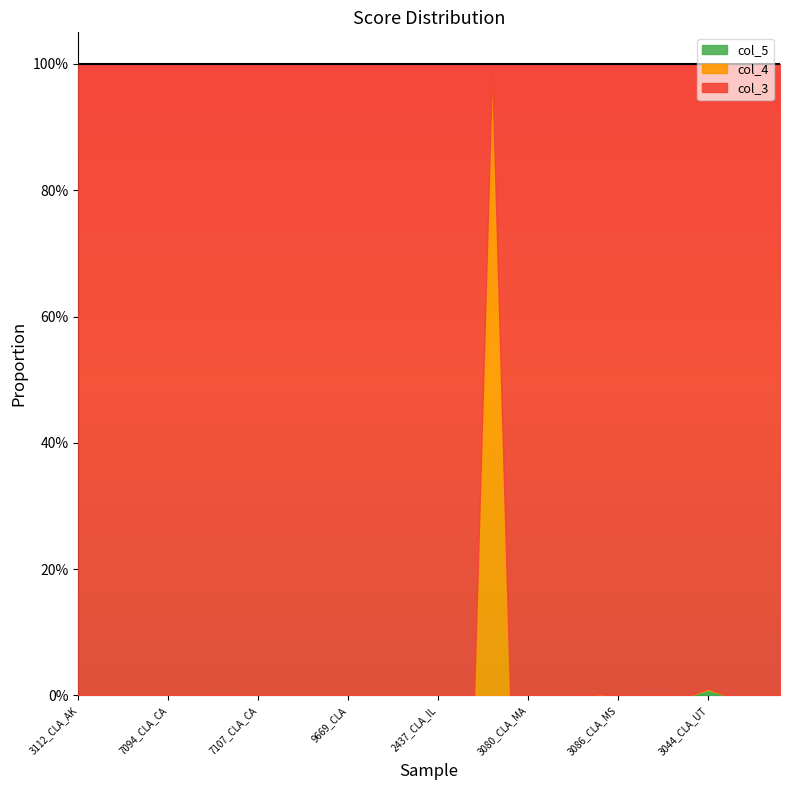

Rank the categories by col_4 value from highest to lowest.

3089_CLA_LA, 3044_CLA_UT, 3112_CLA_AK, 3456_CLA_AK, 3090_CLA_AL, 3091_CLA_AL, 7092_CLA_CA, 7094_CLA_CA, 7095_CLA_CA, 7096_CLA_CA, 7097_CLA_CA, 7105_CLA_CA, 7107_CLA_CA, 7109_CLA_CA, 9472_CLA, 9478_CLA, 9486_CLA, 9669_CLA, 2422_CLA_IL, 2427_CLA_IL, 2430_CLA_IL, 2431_CLA_IL, 2437_CLA_IL, 3087_CLA_LA, 3088_CLA_LA, 3079_CLA_MA, 3080_CLA_MA, 3081_CLA_MA, 3094_CLA_MA, 3105_CLA_MA, 3085_CLA_MS, 3086_CLA_MS, 11394_CLA_O, 11395_CLA_O, 3025_CLA_UT, 3043_CLA_UT, 11267_CLA_W, 11270_CLA_W, 11271_CLA_W, 11274_CLA_W